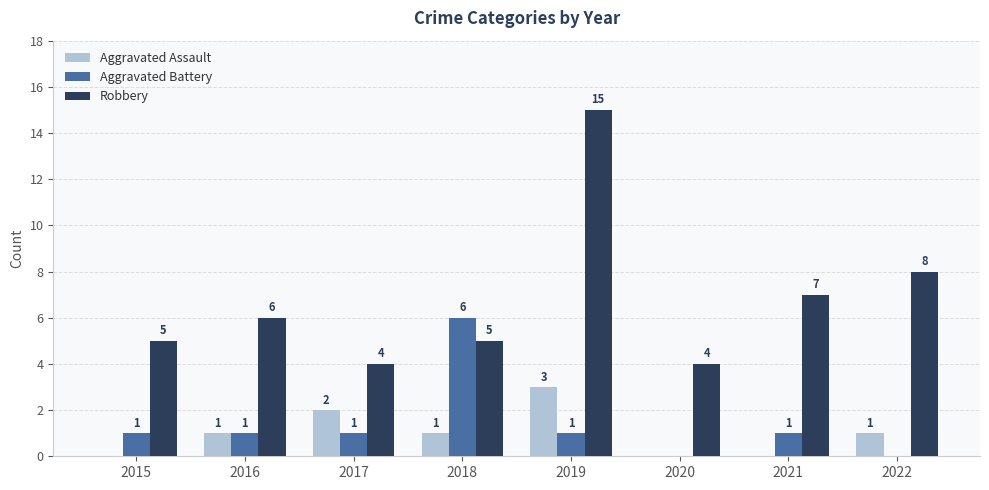

What is the sum of all Aggravated Assault values?

8